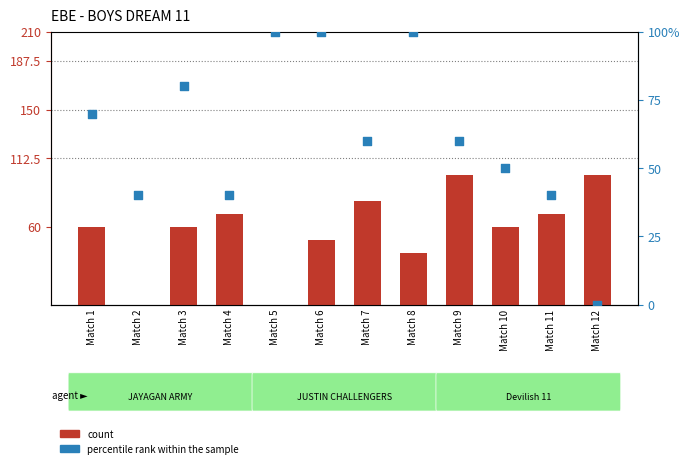

Which series has the largest total across all categories?

percentile rank within the sample